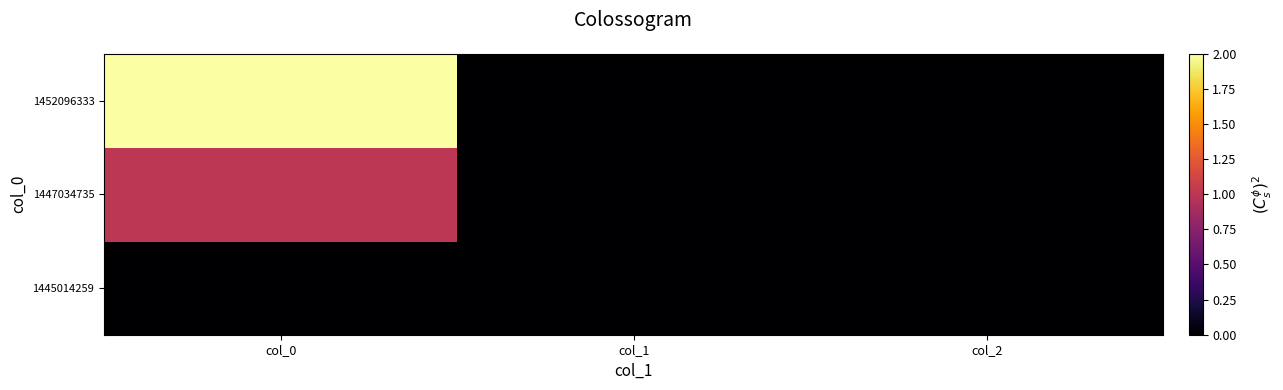

Rank the series by their maximum value, from highest to lowest.

1452096333, 1447034735, 1445014259